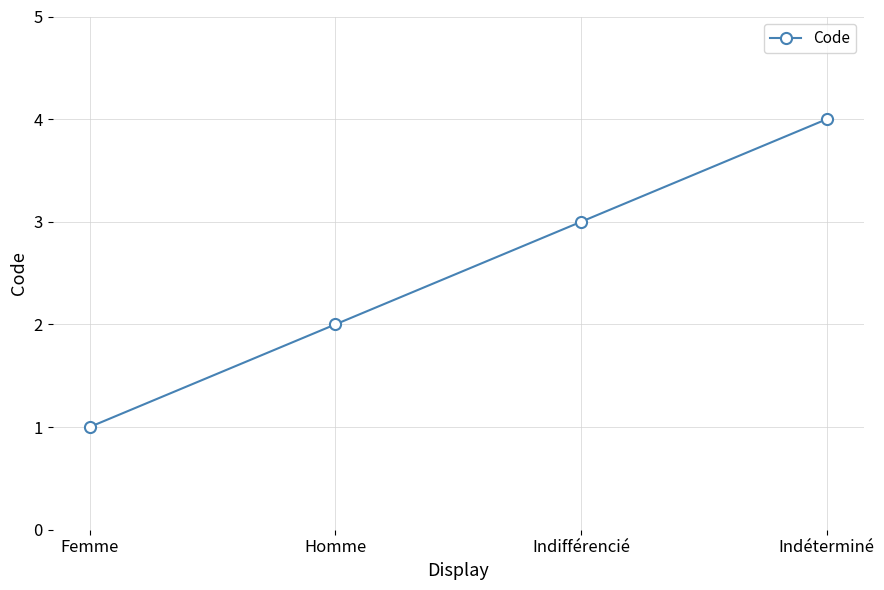

What is the difference between the maximum and minimum values?

3